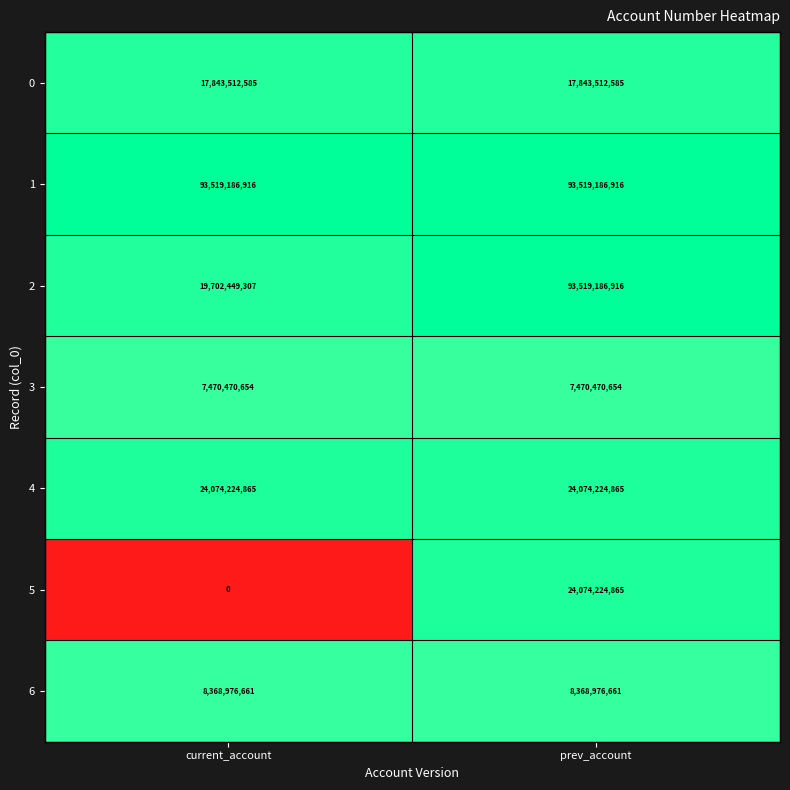

Is the value of 5 at current_account greater than the value of 2 at current_account?

No